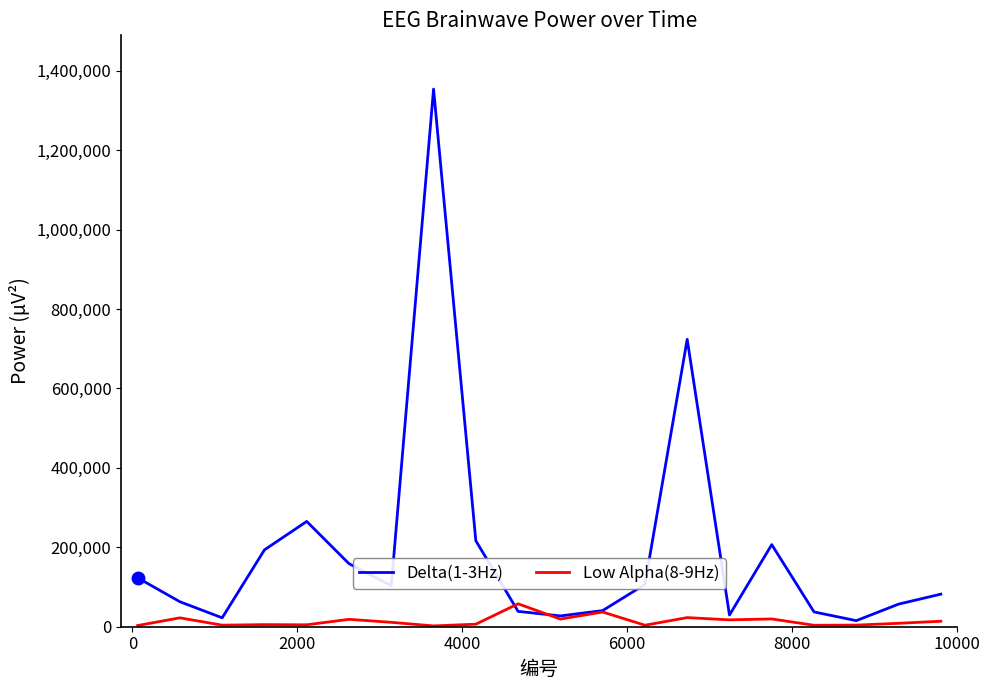

Rank the series by their average value, from lowest to highest.

Low Alpha(8-9Hz), Delta(1-3Hz)